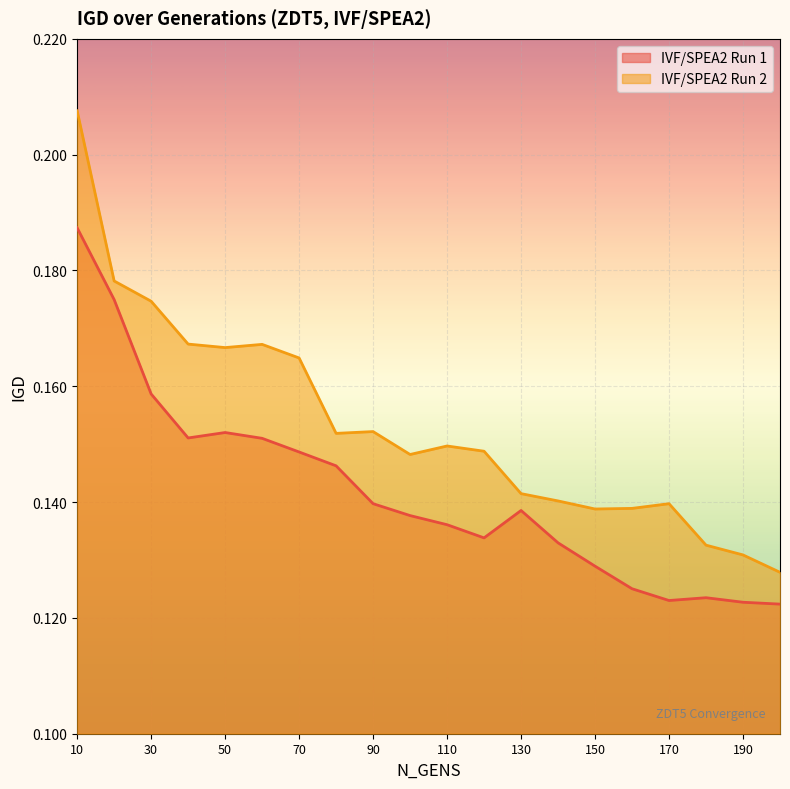

At which category does IVF/SPEA2 Run 2 reach its first local peak?

60